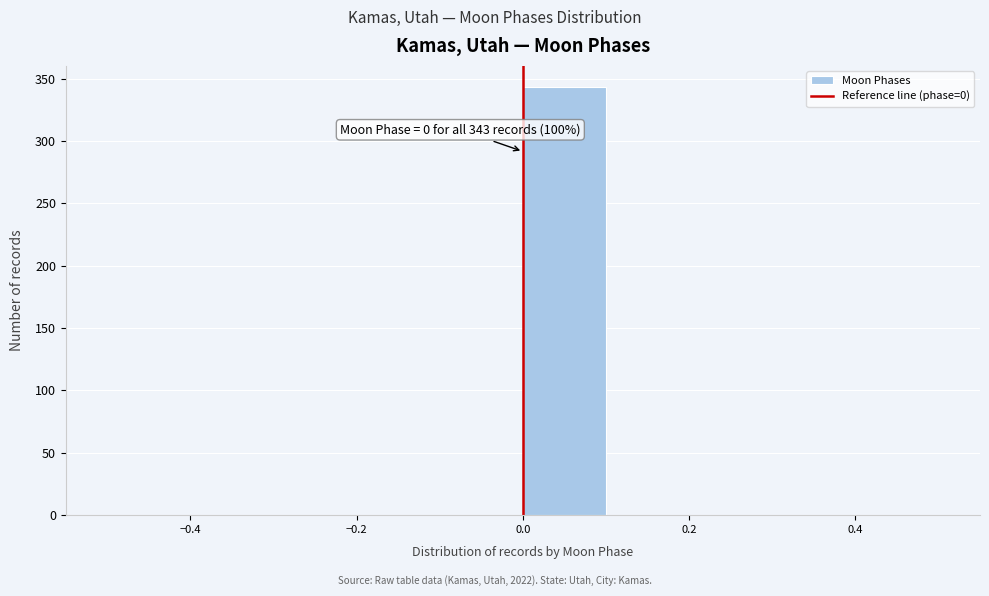

Which range on the x-axis has the tallest bar?

0.0 to 0.1